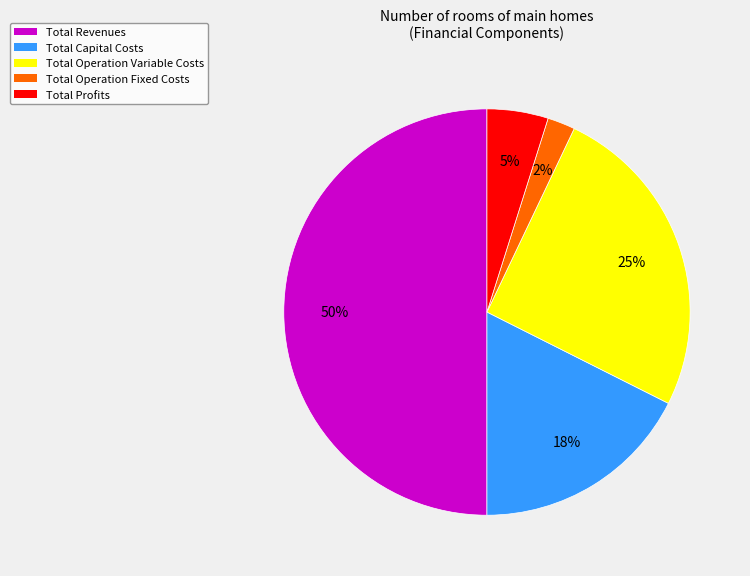

Which has a higher value, Total Operation Variable Costs or Total Revenues?

Total Revenues